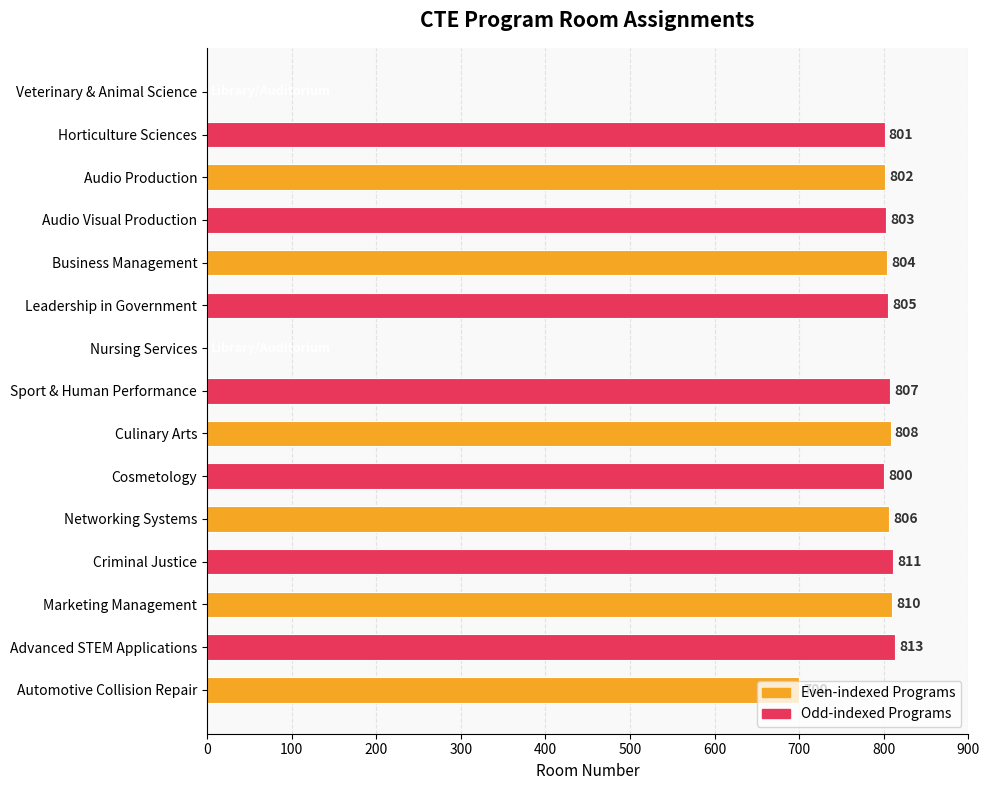

True or false: the data shows 1143 at Sport & Human Performance.

False